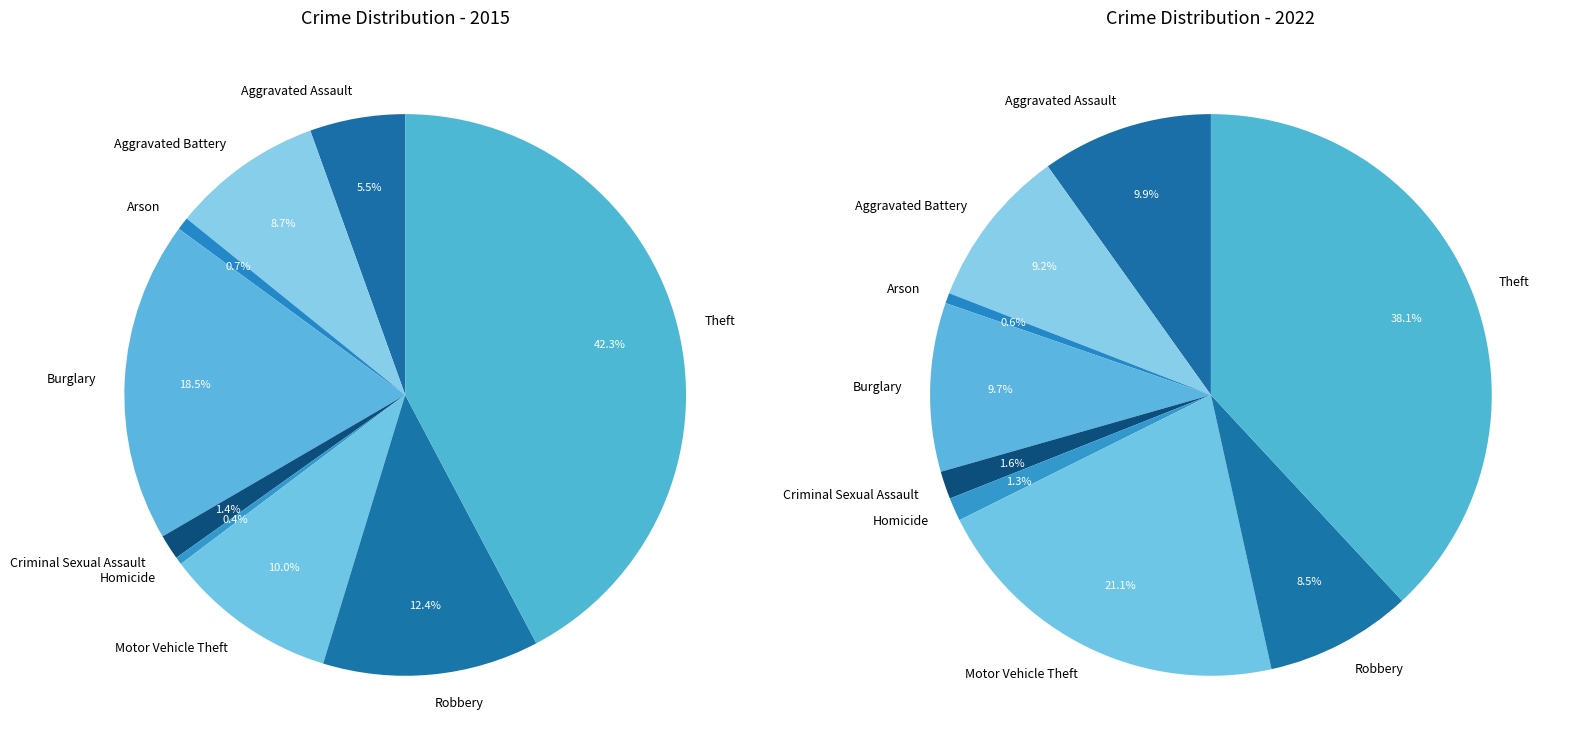

At Robbery, list the series in order from largest to smallest.

values_2015, values_2022